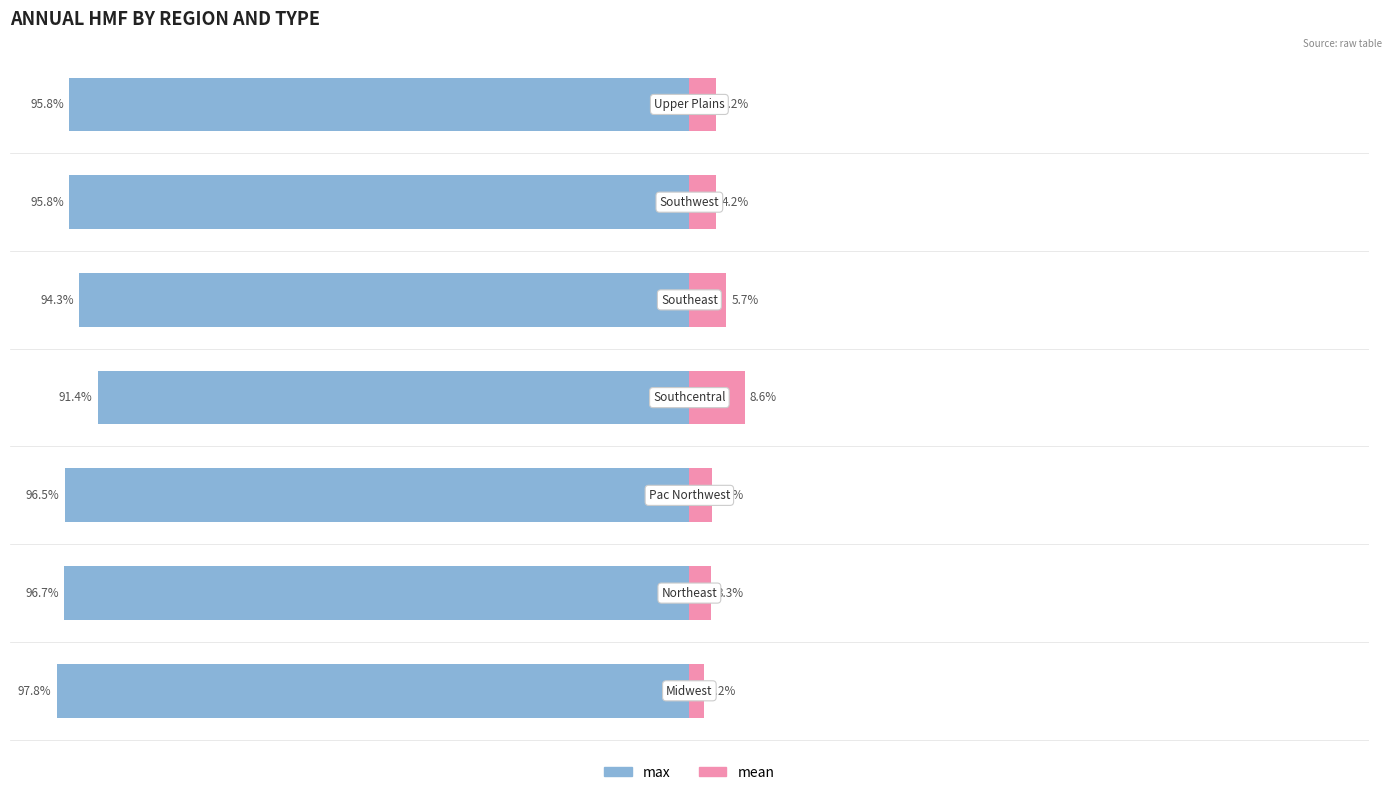

How many values in the mean series are below 4?

3